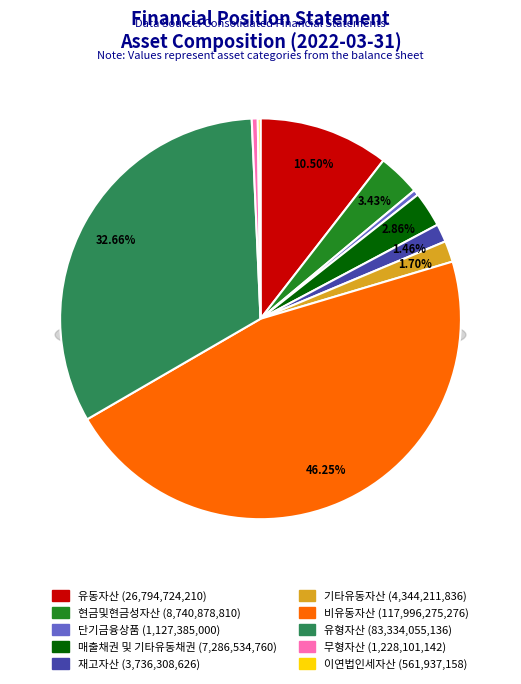

Which slice is the smallest?

이연법인세자산